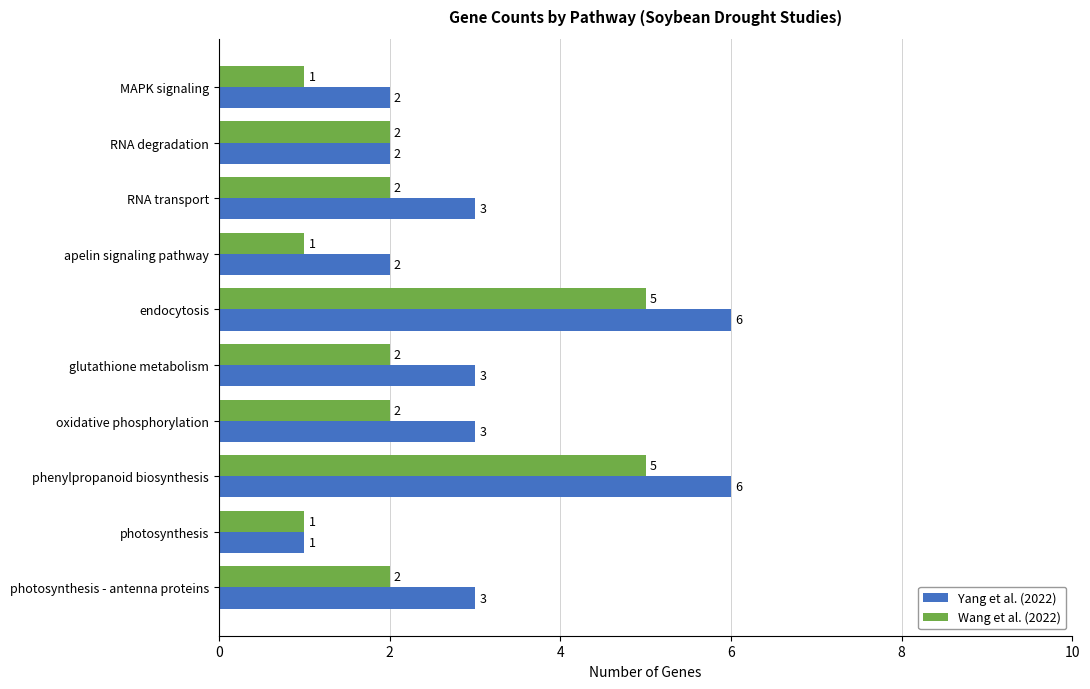

What is the lowest value of the Yang et al. (2022) series?

1